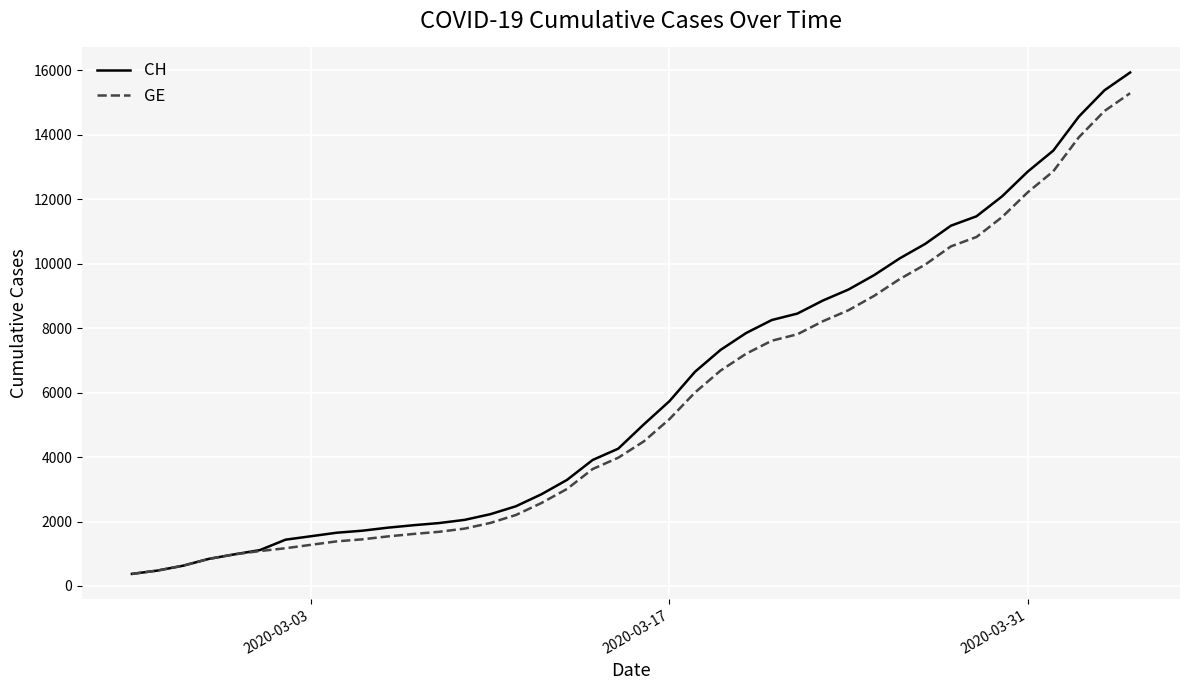

What is the greatest value displayed?

15926